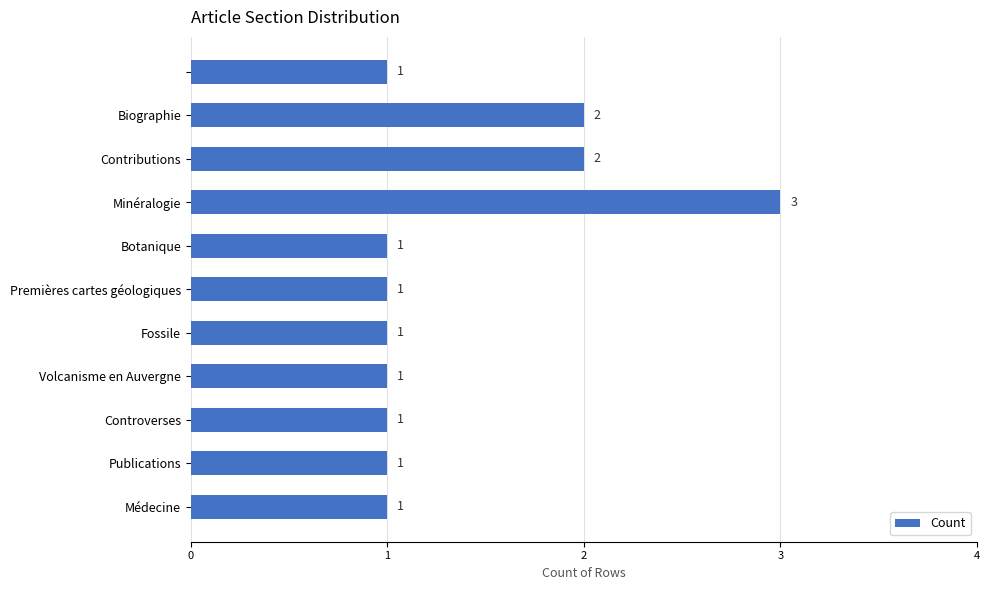

What is the sum of all values?

15